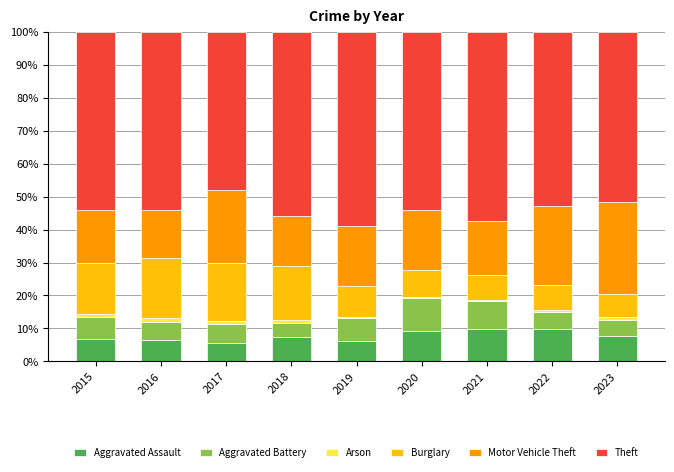

What is the highest value of the Aggravated Assault series?

9.8